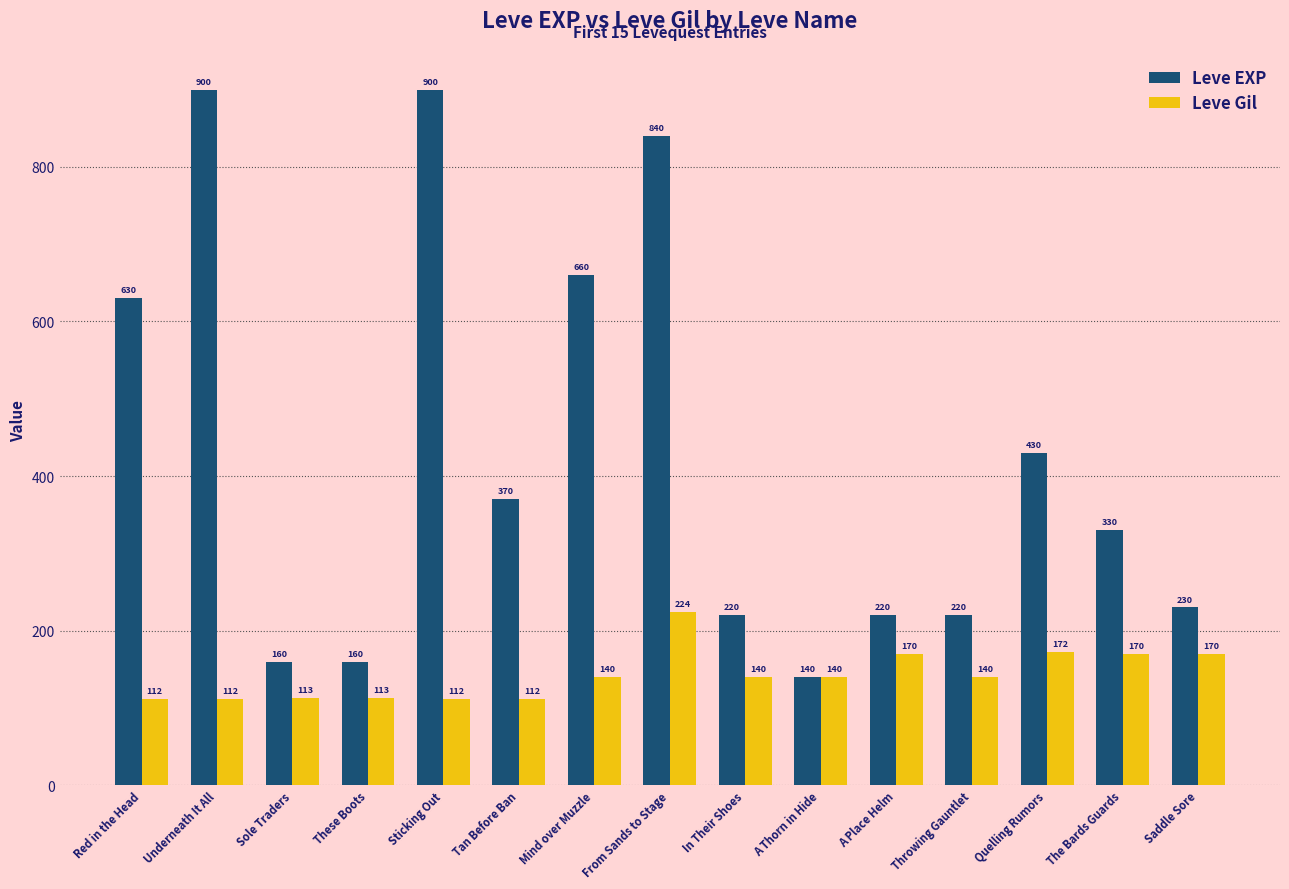

Reading left to right, extract all data points from this chart.

Leve EXP: 630	900	160	160	900	370	660	840	220	140	220	220	430	330	230
Leve Gil: 112	112	113	113	112	112	140	224	140	140	170	140	172	170	170